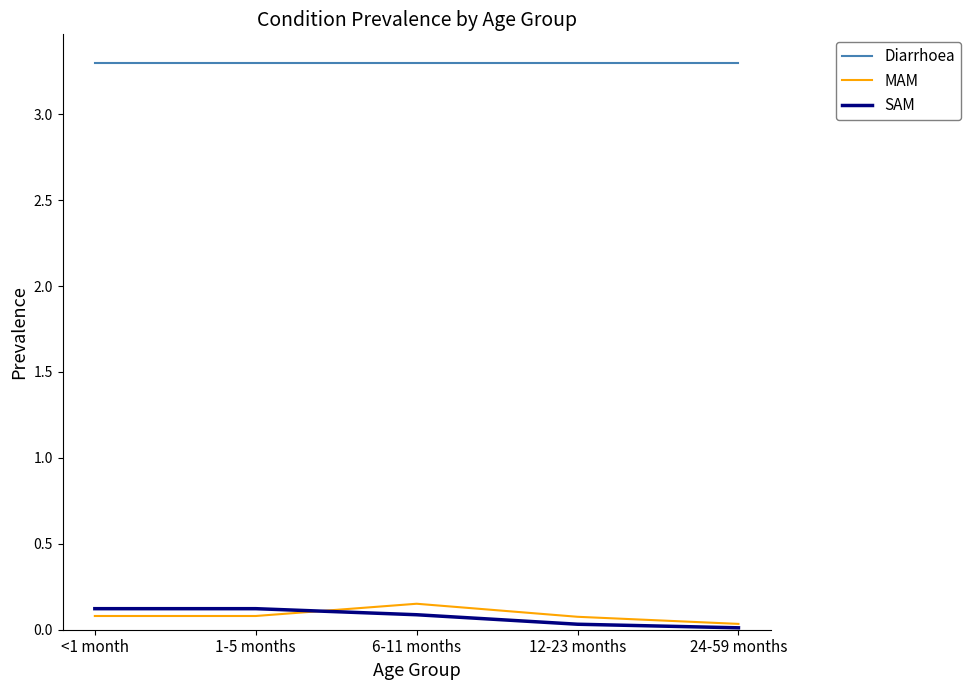

What position from the left is 6-11 months?

3